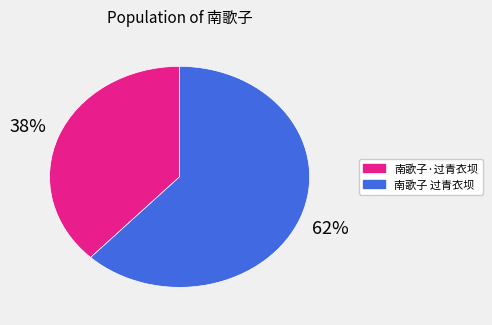

What percentage is the 南歌子 过青衣坝 slice, to the nearest percent?

62%